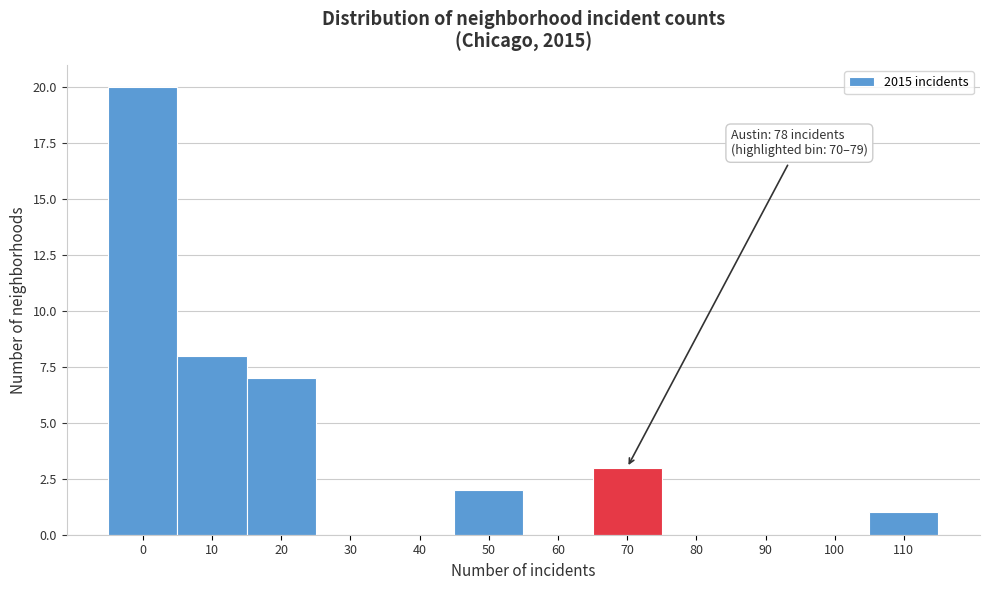

Reading left to right, transcribe all the data shown in this chart.

0=20	10=8	20=7	30=0	40=0	50=2	60=0	70=3	80=0	90=0	100=0	110=1